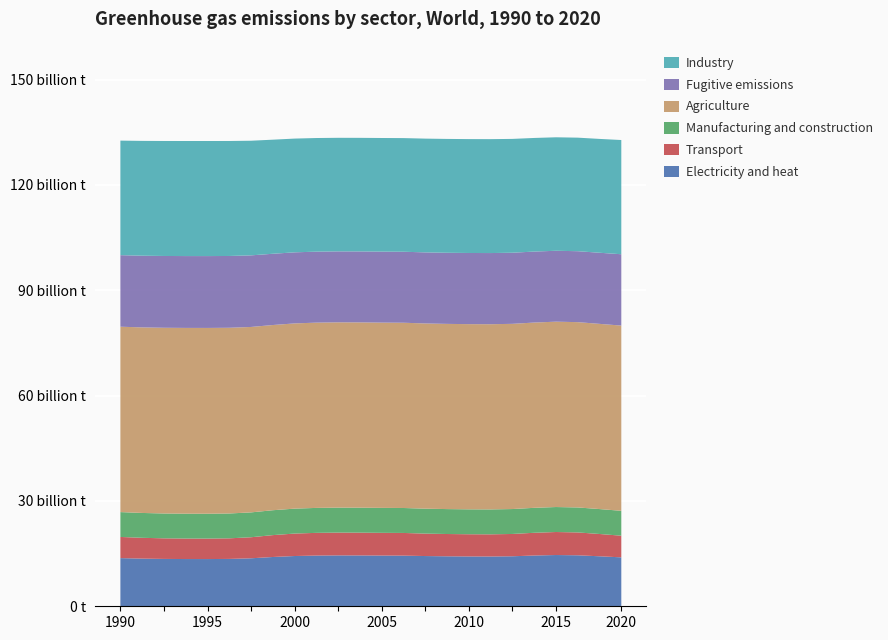

Reading right to left, extract all data points from this chart.

Electricity and heat: 13.9	14.2	14.5	14.6	14.5	14.2	14.2	14.2	14.2	14.3	14.4	14.4	14.5	14.5	14.4	14.3	14.0	13.7	13.5	13.4	13.5	13.5	13.6	13.7
Transport: 6.2	6.3	6.5	6.6	6.5	6.4	6.3	6.3	6.3	6.4	6.5	6.5	6.5	6.5	6.5	6.4	6.2	6.0	5.9	5.8	5.8	5.9	5.9	6.0
Manufacturing and construction: 7.1	7.1	7.1	7.1	7.1	7.1	7.1	7.1	7.1	7.1	7.1	7.1	7.1	7.1	7.1	7.1	7.1	7.1	7.1	7.1	7.1	7.1	7.1	7.1
Agriculture: 52.8	52.7	52.8	52.8	52.8	52.7	52.7	52.7	52.7	52.7	52.8	52.8	52.8	52.8	52.8	52.7	52.7	52.8	52.9	52.9	52.9	52.9	52.8	52.8
Fugitive emissions: 20.3	20.3	20.2	20.2	20.2	20.3	20.3	20.3	20.3	20.2	20.2	20.2	20.2	20.2	20.2	20.2	20.3	20.4	20.4	20.5	20.5	20.4	20.4	20.4
Industry: 32.5	32.4	32.3	32.3	32.4	32.4	32.4	32.4	32.4	32.4	32.4	32.4	32.3	32.3	32.4	32.4	32.5	32.6	32.7	32.8	32.8	32.7	32.7	32.6